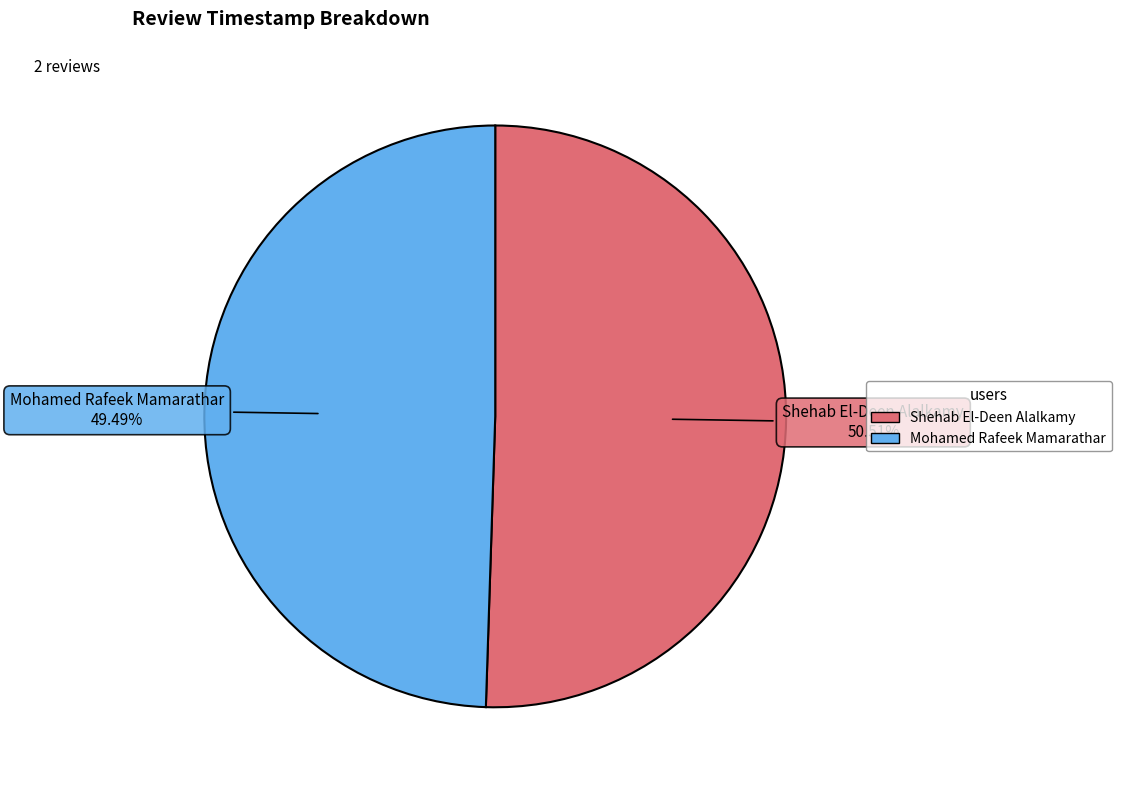

How many segments does this pie chart have?

2